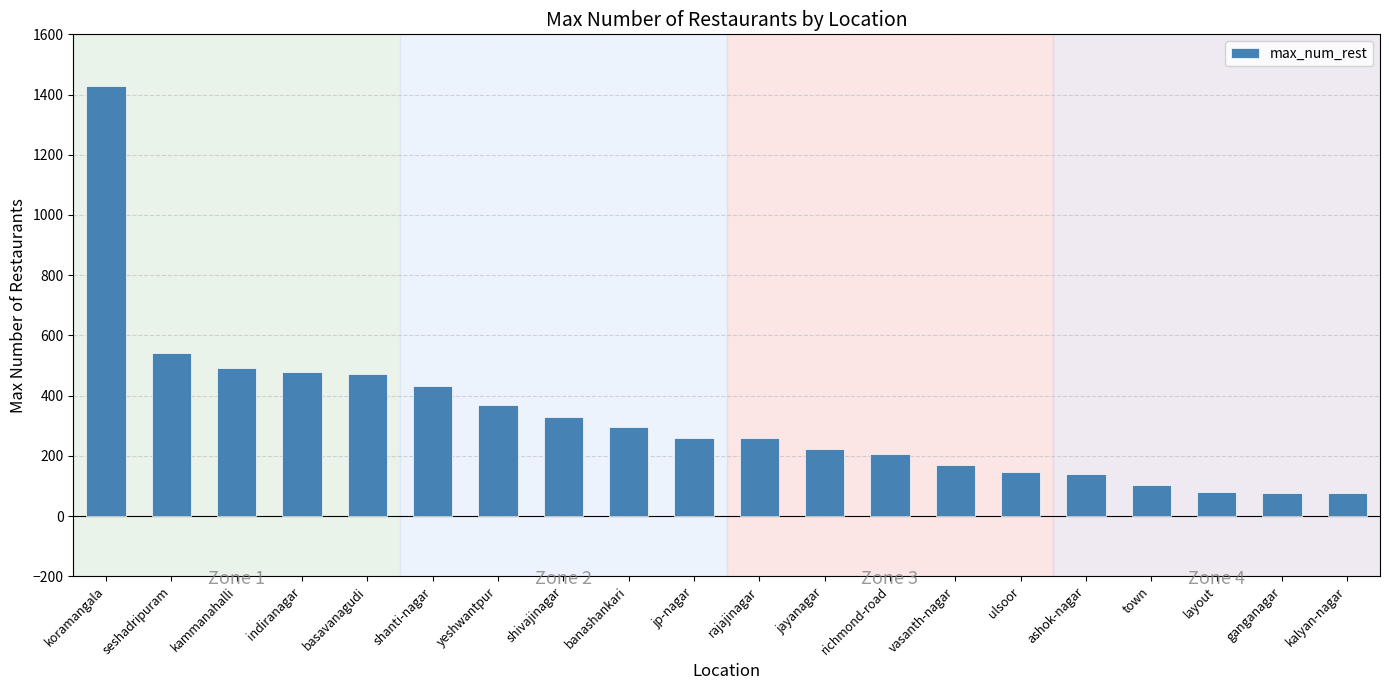

Which has a higher value, shanti-nagar or shivajinagar?

shanti-nagar